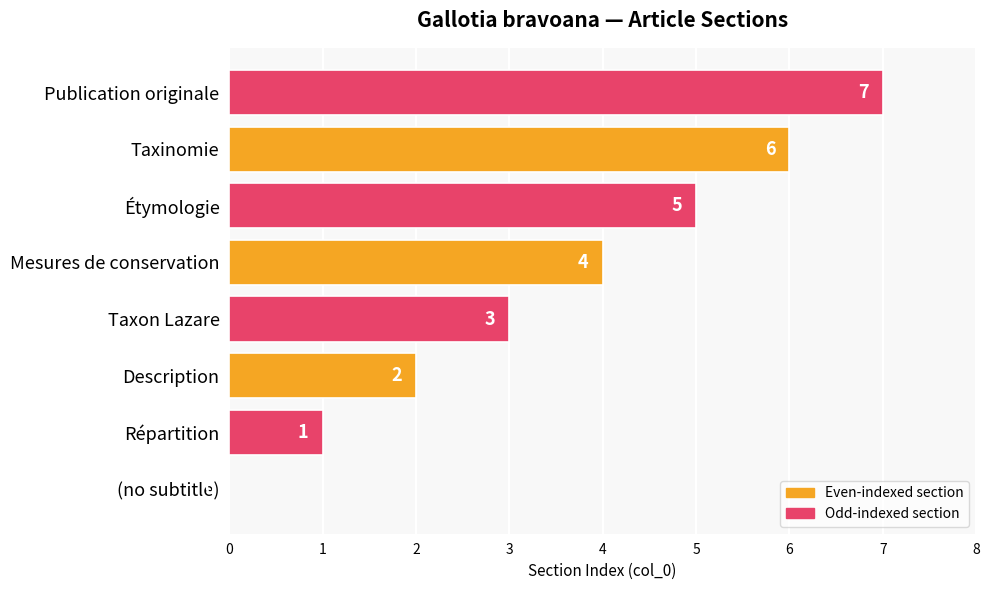

How many values are between 2 and 6?

5